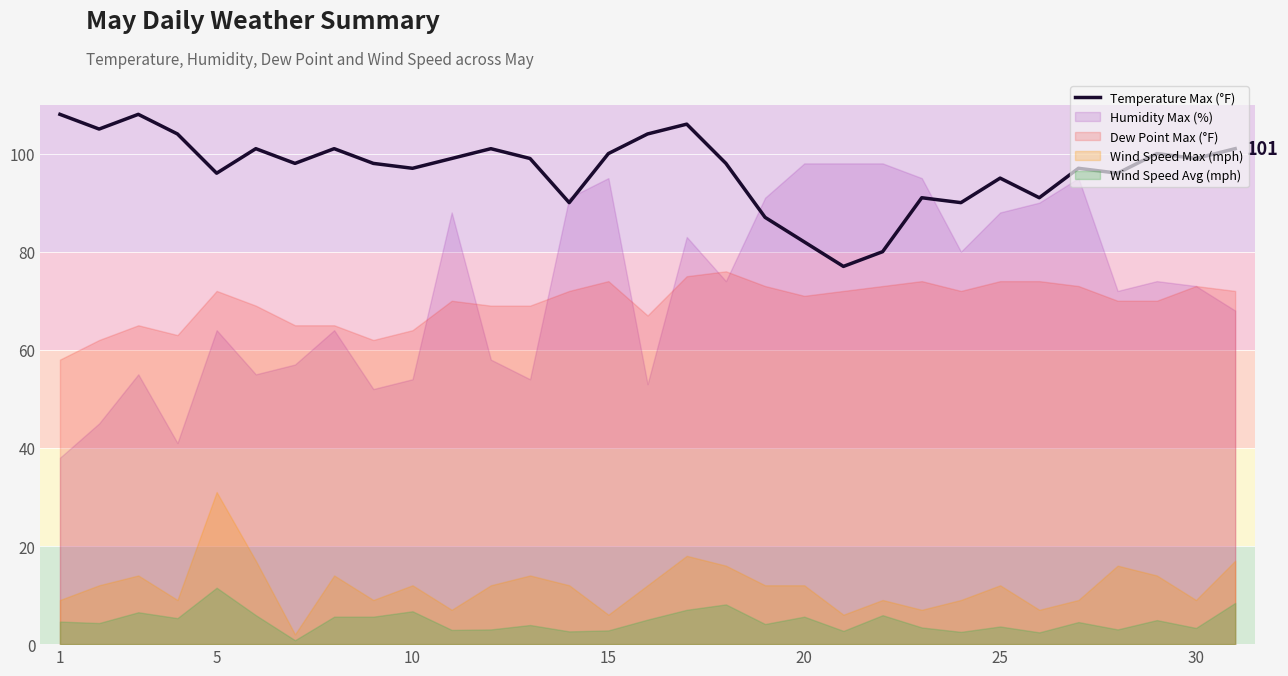

At which category does the data reach its first local valley?

5